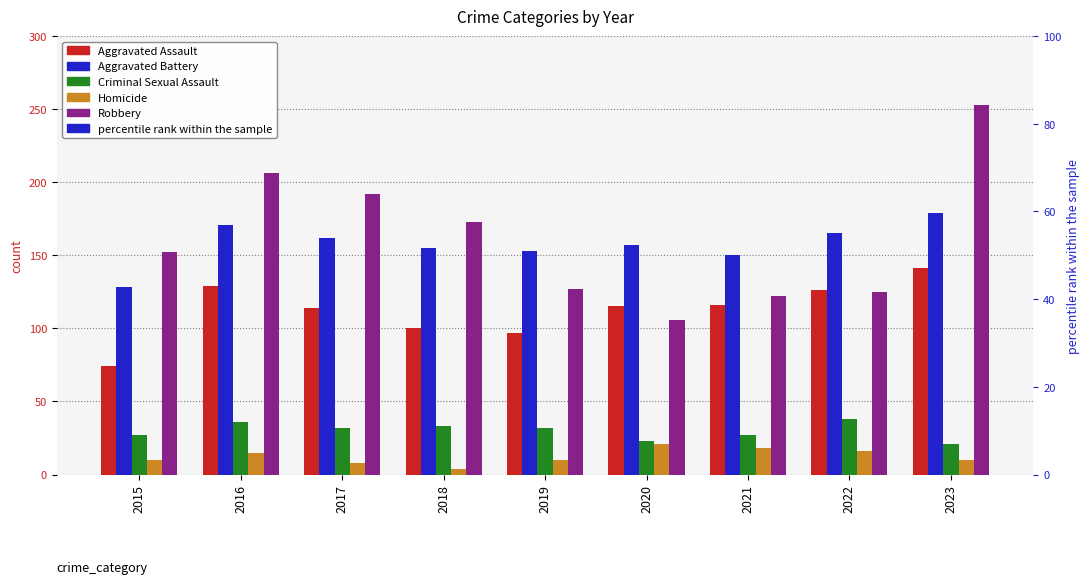

How many data points does each series have?

9